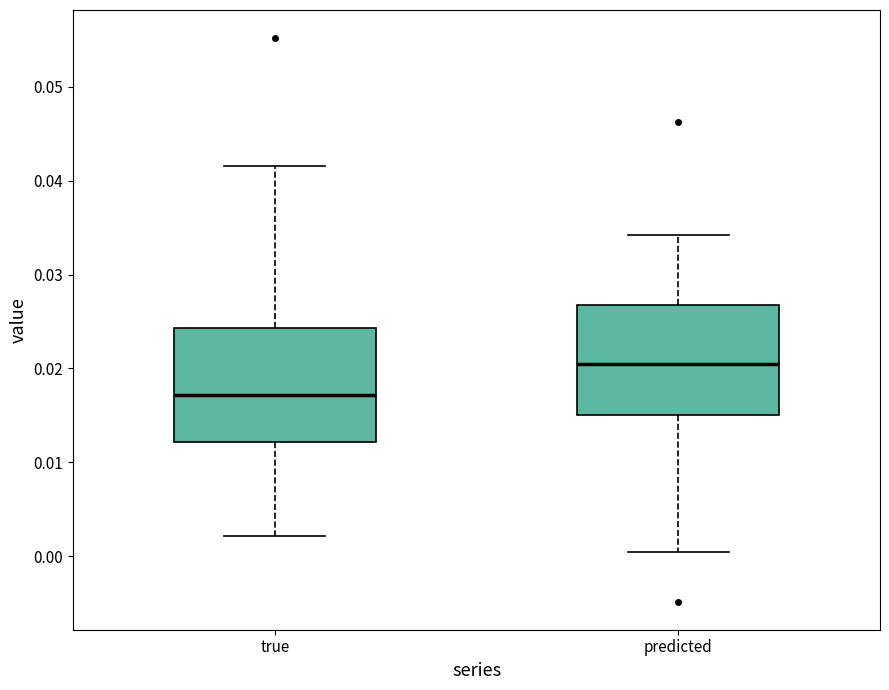

Where is the lower edge of the box for predicted on the y-axis? The values are not printed on the chart, so give them approximately, as read against the axis.

0.015